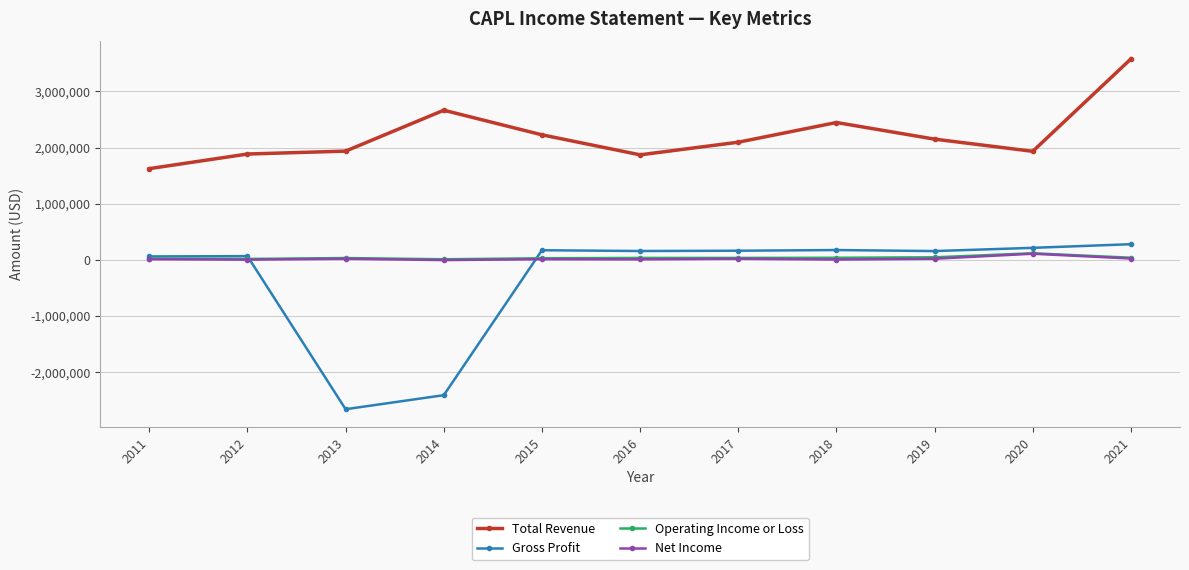

What is the sum of the Net Income values at 2015 and 2017?

28900